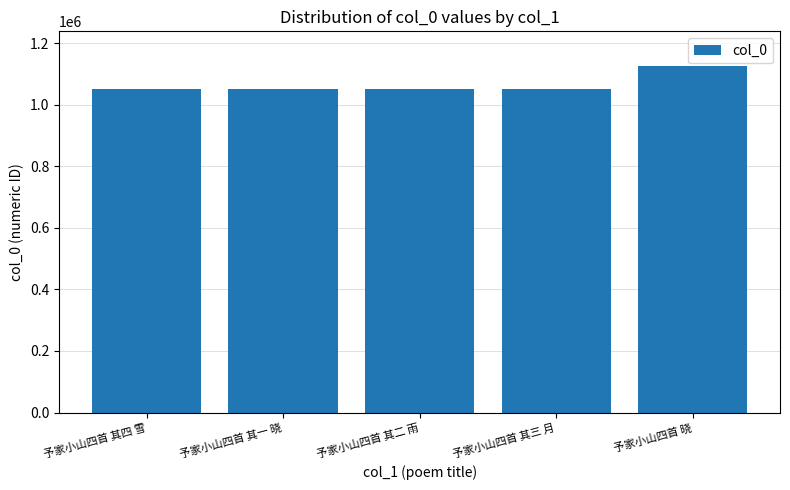

What is the smallest value displayed?

1050984